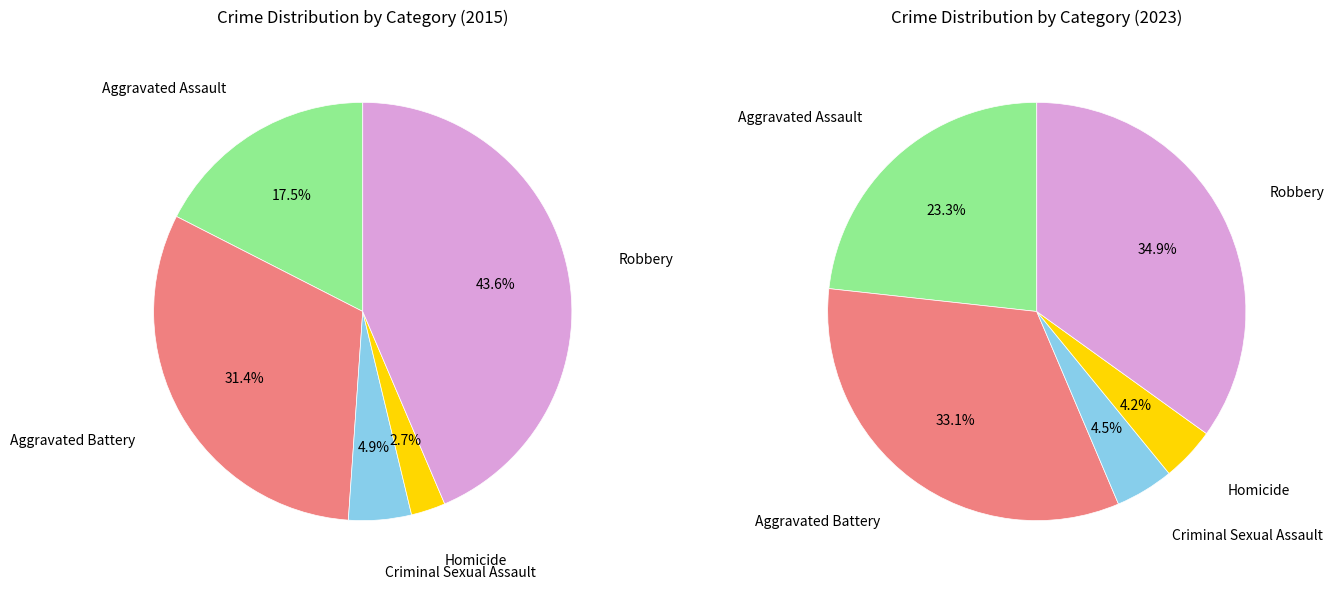

Does values_2023 account for over 50% of the chart?

No